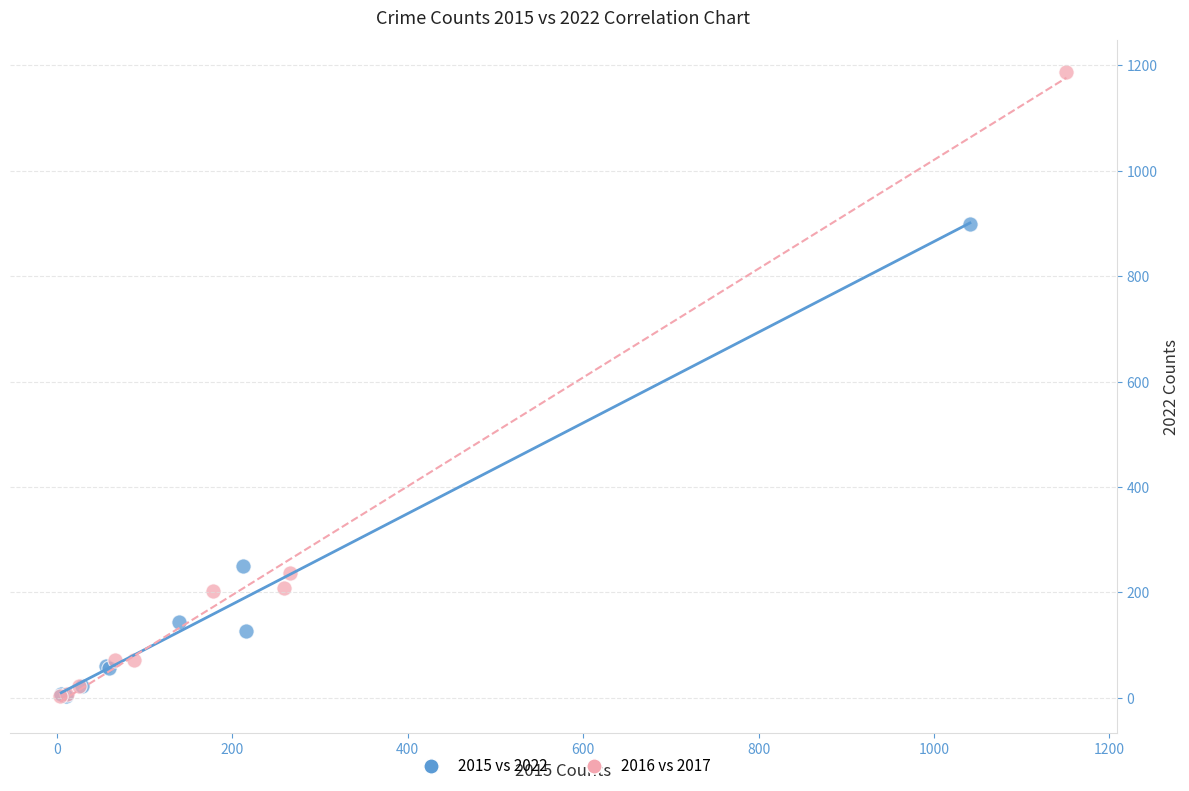

Which series contains the highest Y value?

2016 vs 2017